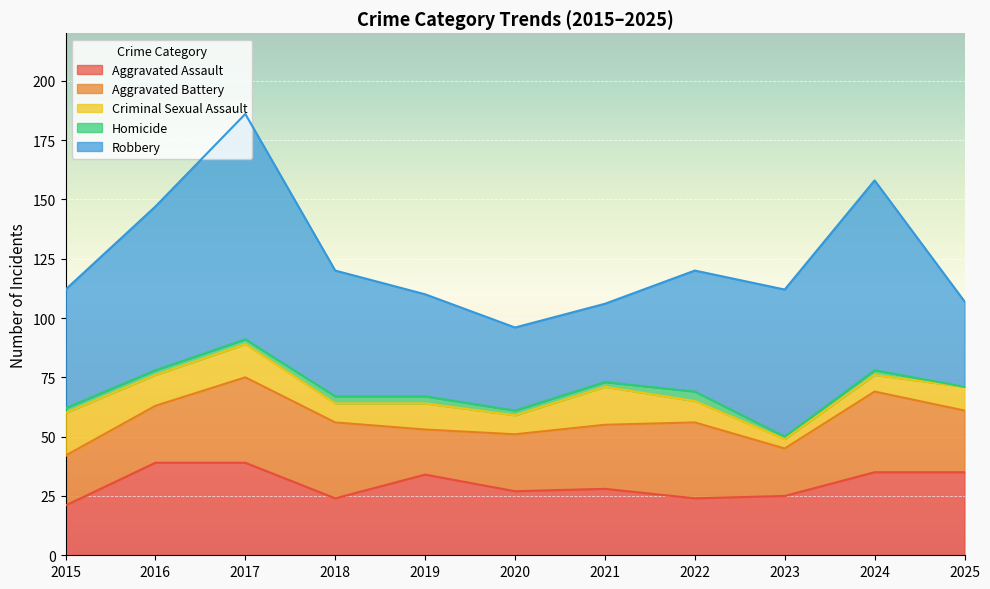

At 2020, list the series in order from smallest to largest.

Homicide, Criminal Sexual Assault, Aggravated Battery, Aggravated Assault, Robbery